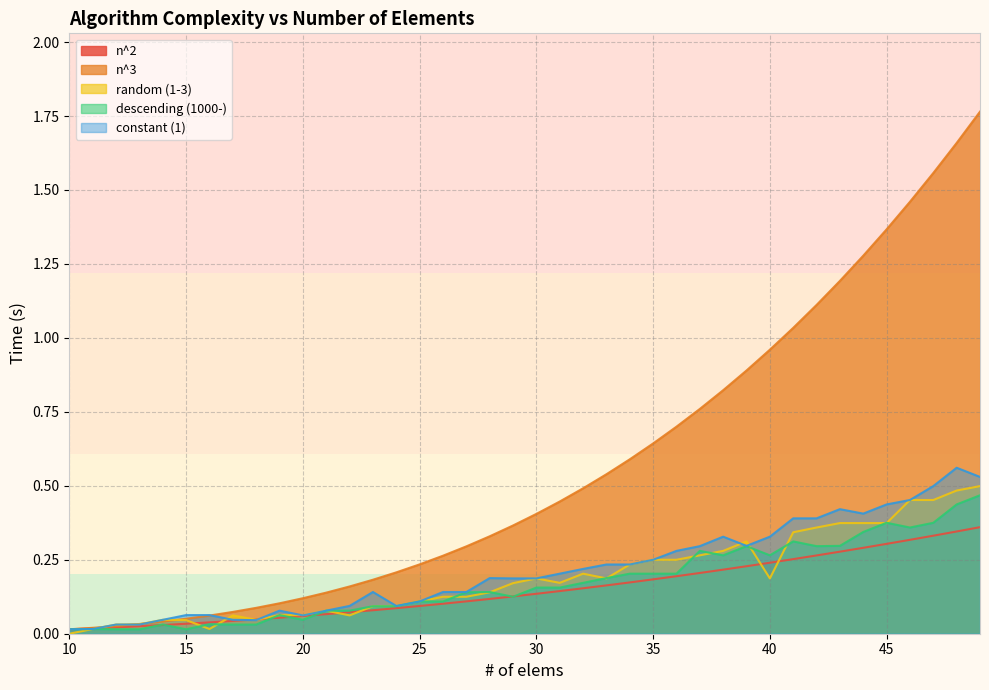

List the series in order of their peak value, highest first.

n^3, constant (1), random (1-3), descending (1000-), n^2